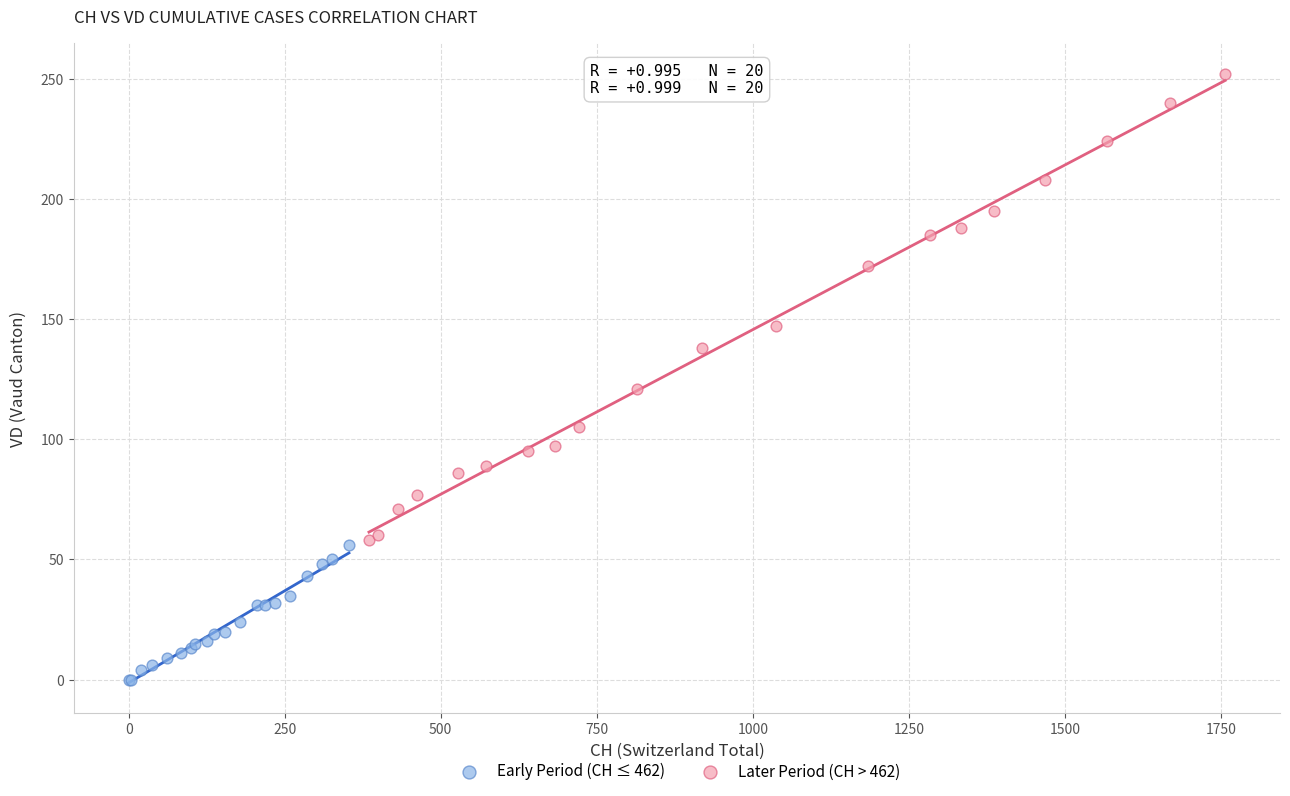

Which series has the largest Y range (max minus min)?

Later Period (CH > 462)